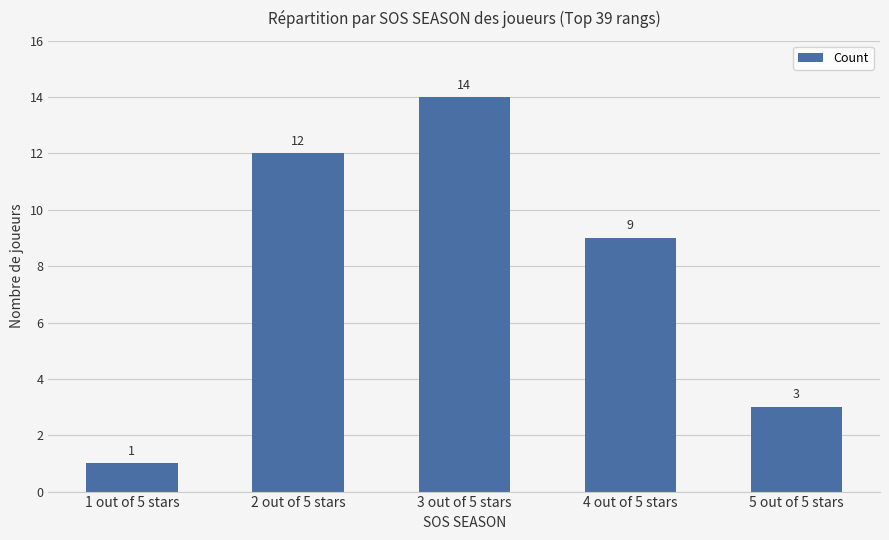

Which label corresponds to the smallest value in the chart?

1 out of 5 stars